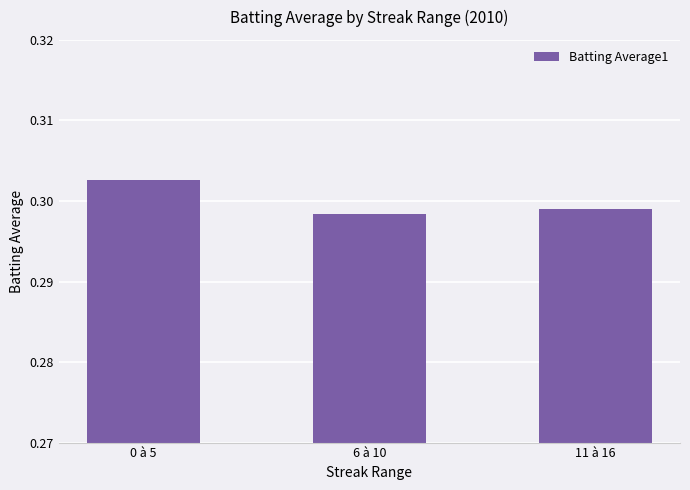

The value at 0 à 5 is 0.1. True or false?

False